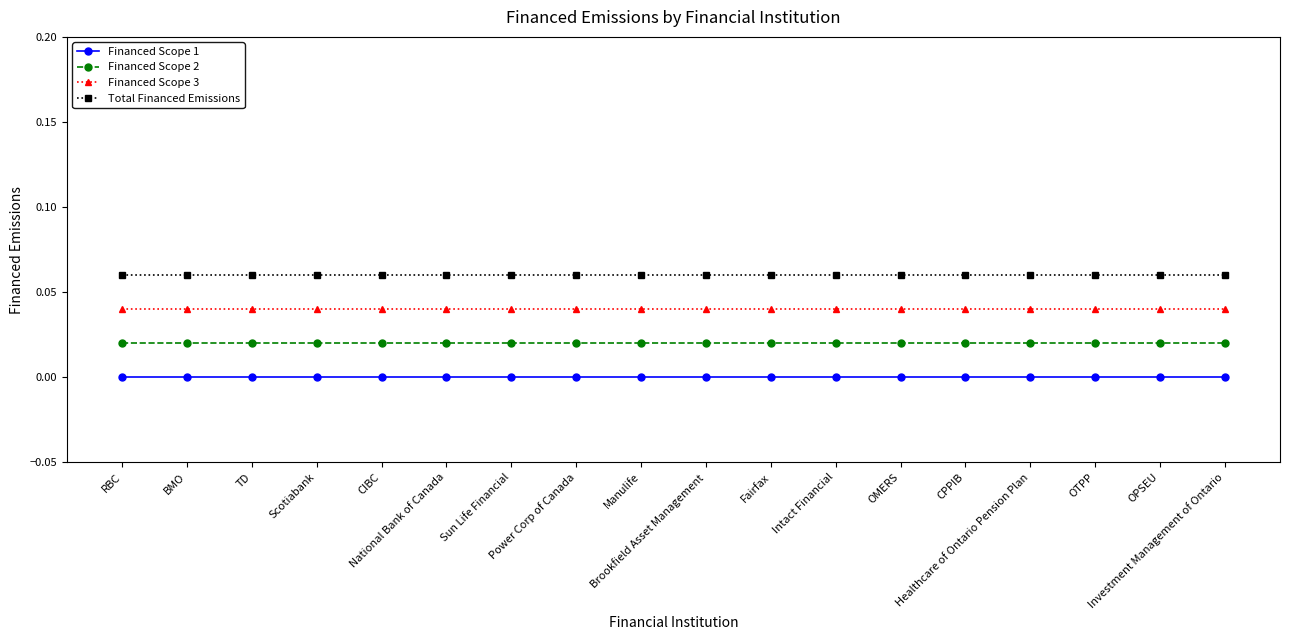

The value of Financed Scope 3 at CPPIB is 0.1. True or false?

False